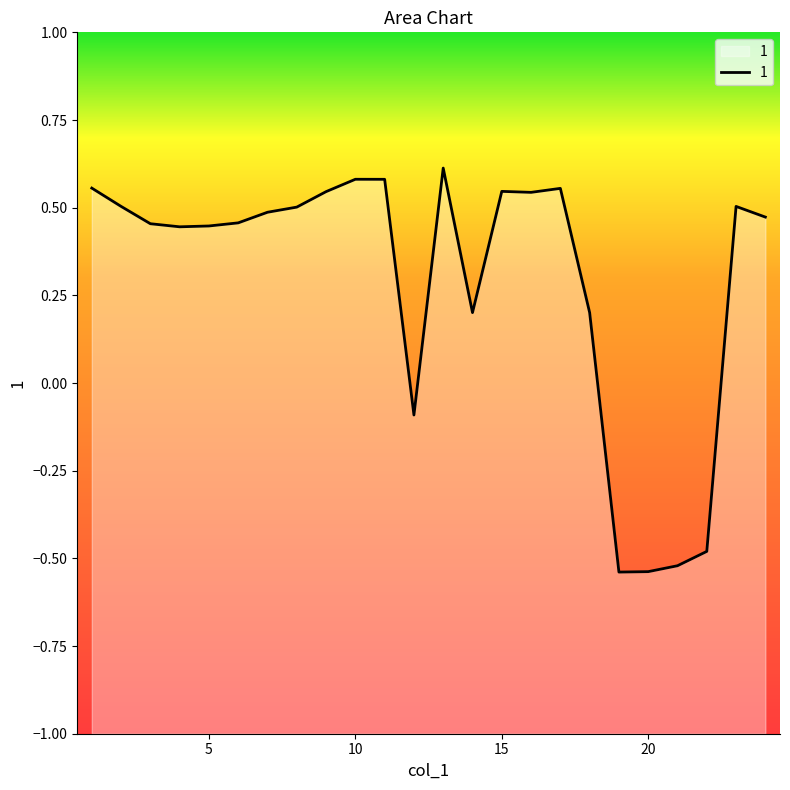

Where does the data first go above 0?

1